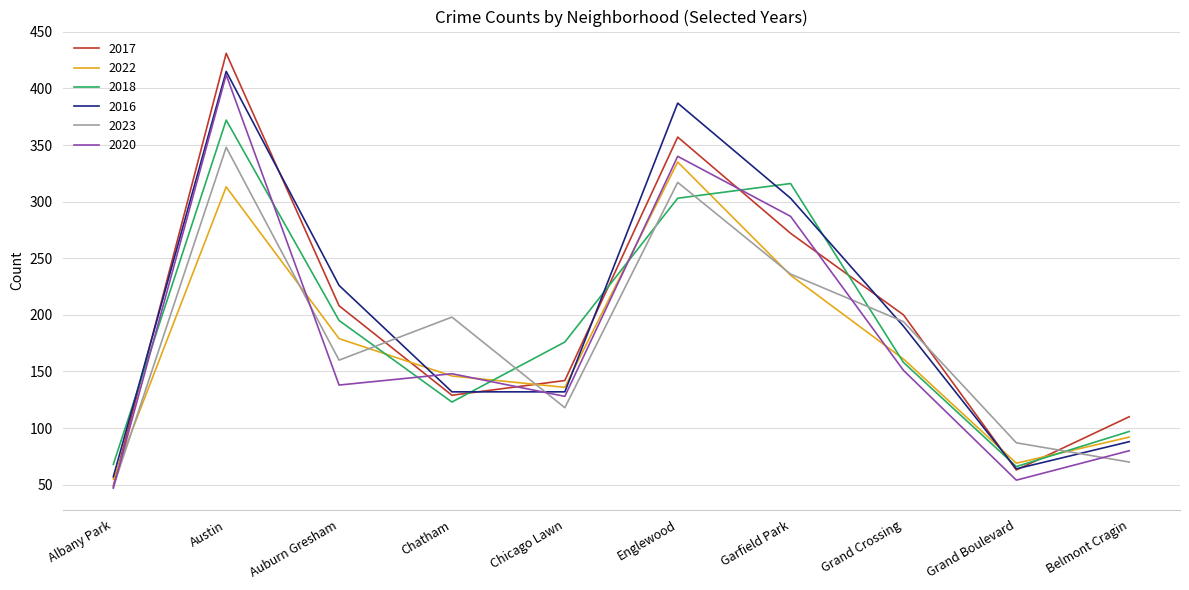

At how many categories does at least one series exceed 299?

3